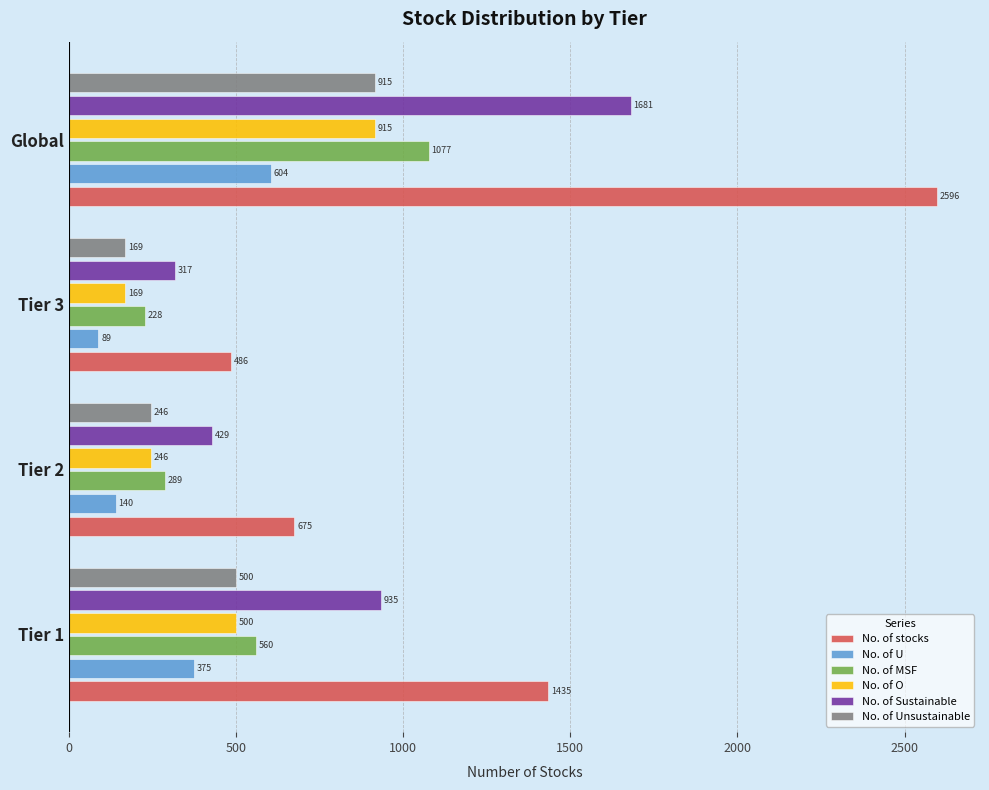

True or false: No. of O has a value of 500 at Tier 1.

True